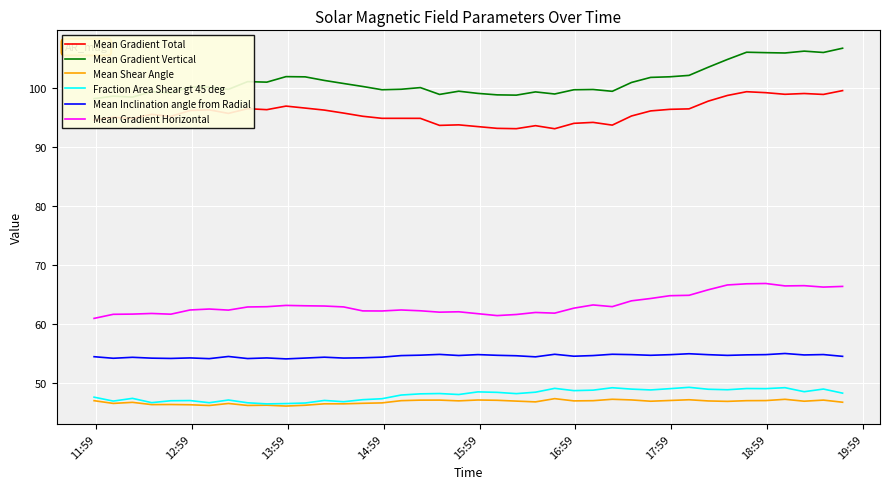

What is the minimum value for Fraction Area Shear gt 45 deg?

46.4